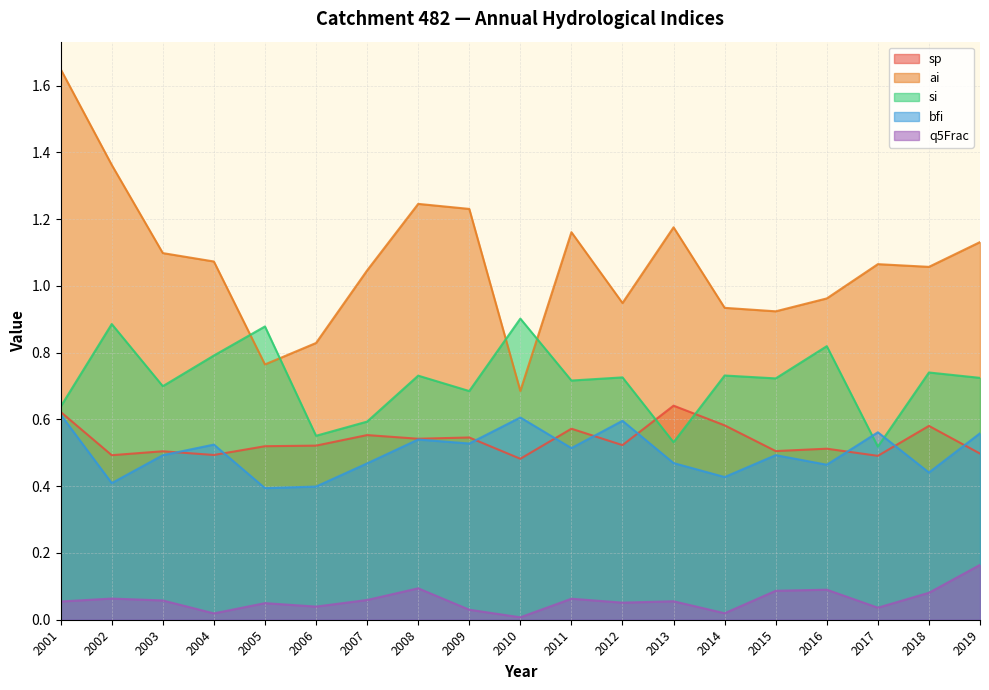

At which category does ai reach its first local valley?

2005